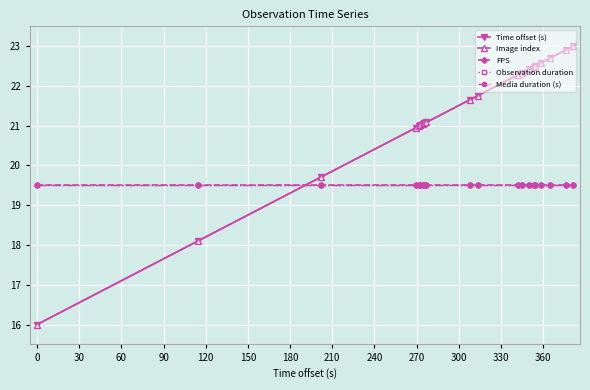

Does the chart display data point markers on the line(s)?

Yes